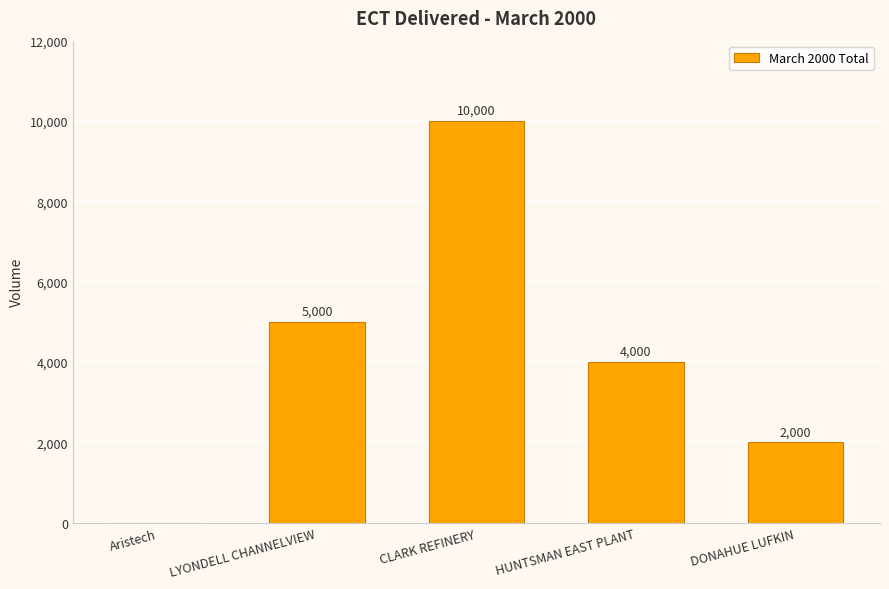

How many values are above zero?

4